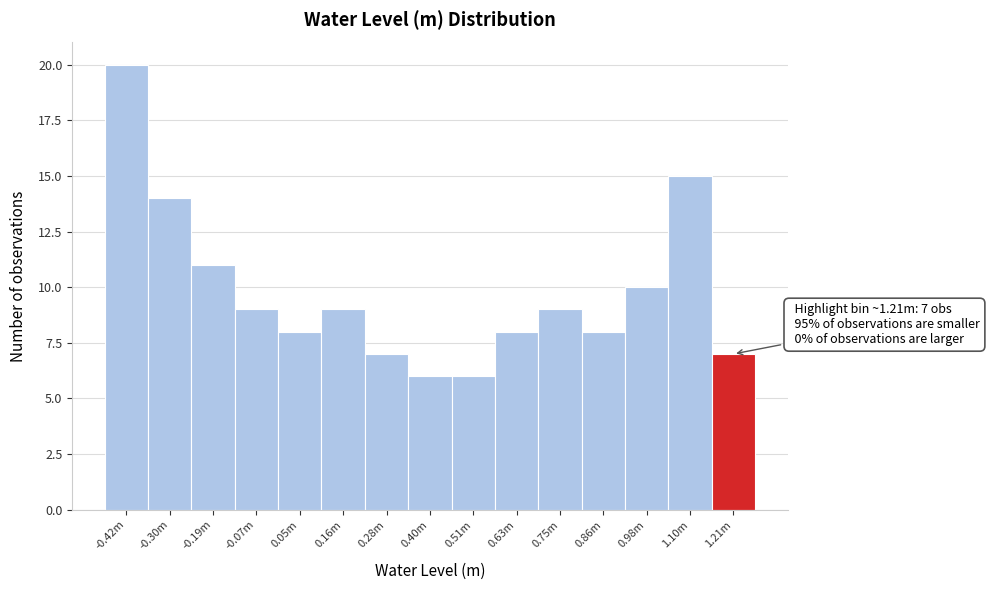

Reading left to right, transcribe all the data shown in this chart.

-0.42m=20	-0.30m=14	-0.19m=11	-0.07m=9	0.05m=8	0.16m=9	0.28m=7	0.40m=6	0.51m=6	0.63m=8	0.75m=9	0.86m=8	0.98m=10	1.10m=15	1.21m=7